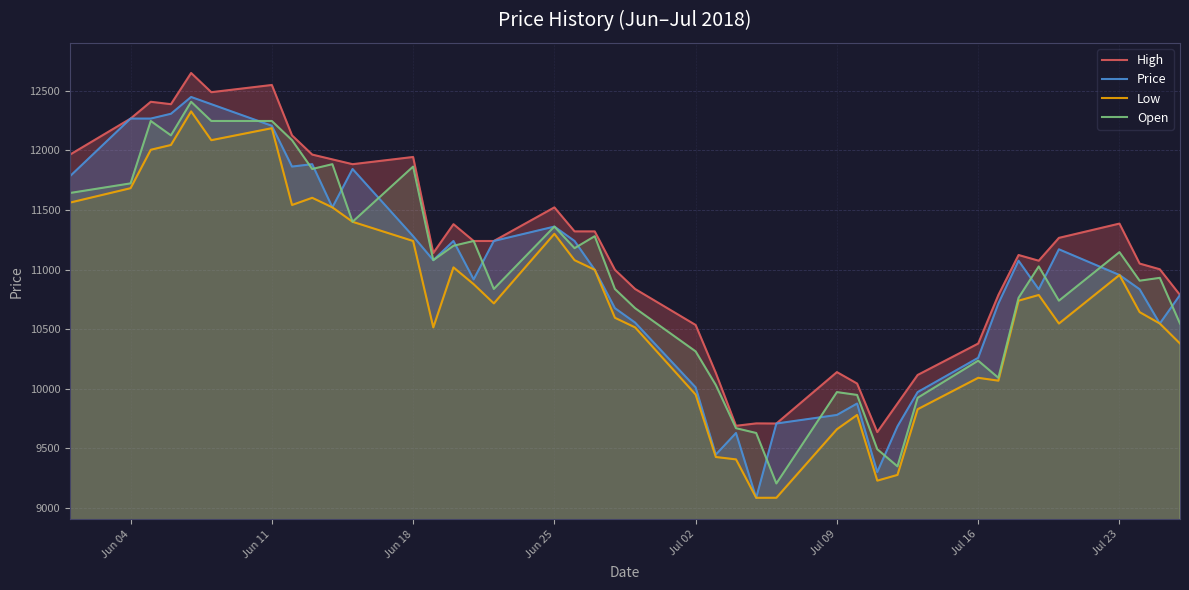

Which series has the largest total across all categories?

High